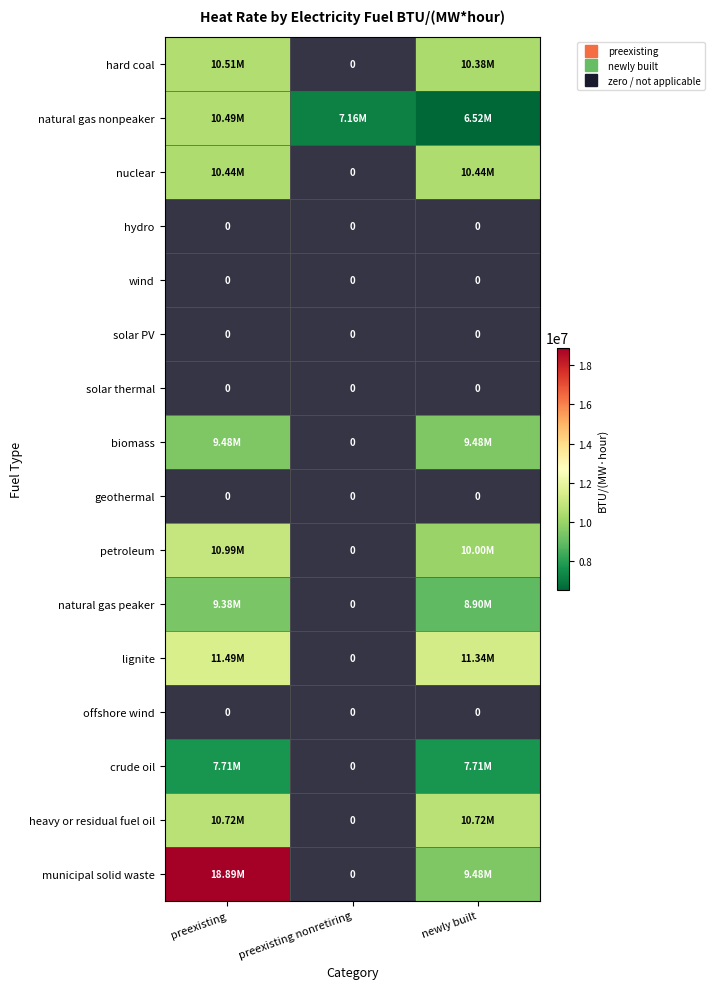

Which has a higher value, newly built or preexisting?

preexisting